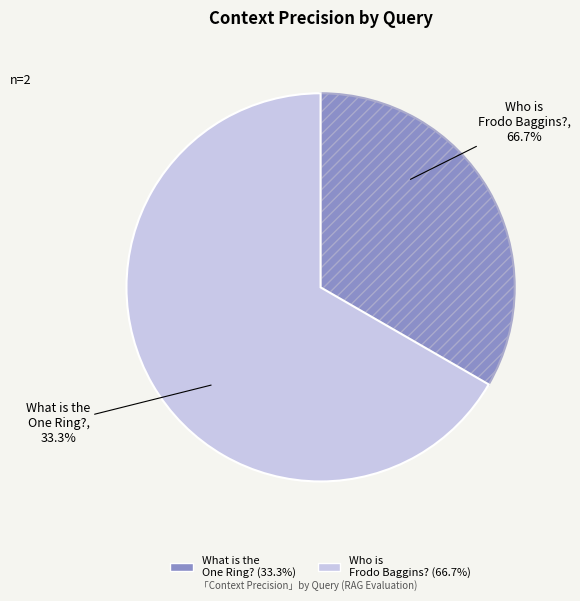

To the nearest percent, what percentage of the pie is Who is Frodo Baggins??

67%